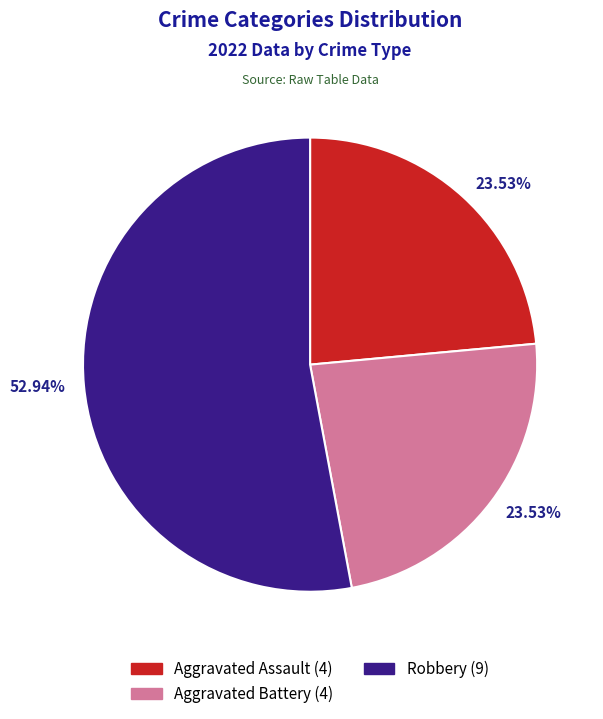

Is there a majority slice in this chart?

Yes